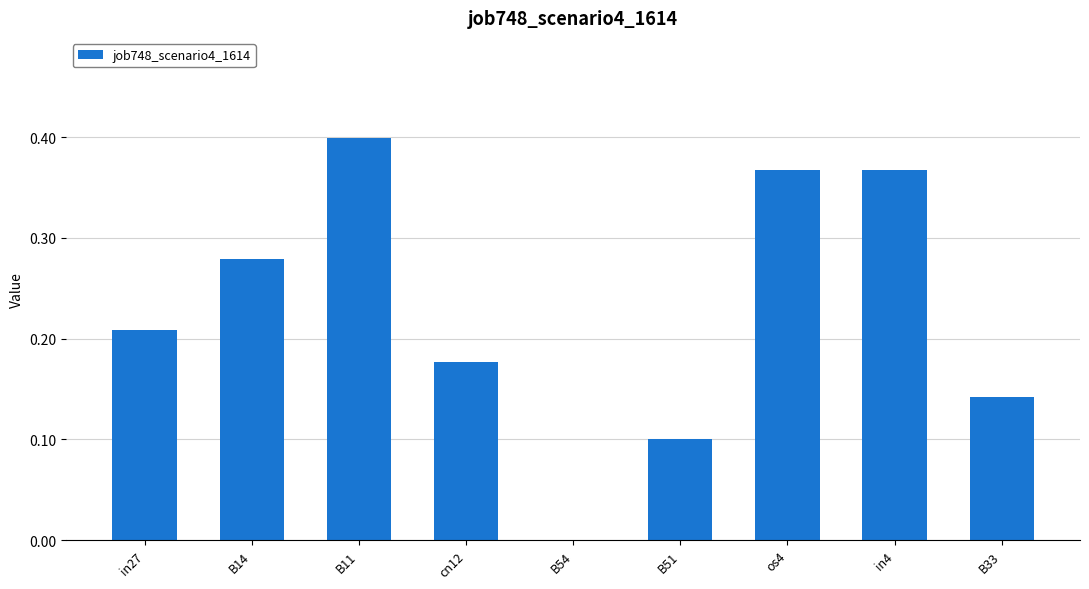

What is the change in value from B11 to B54?

-0.4